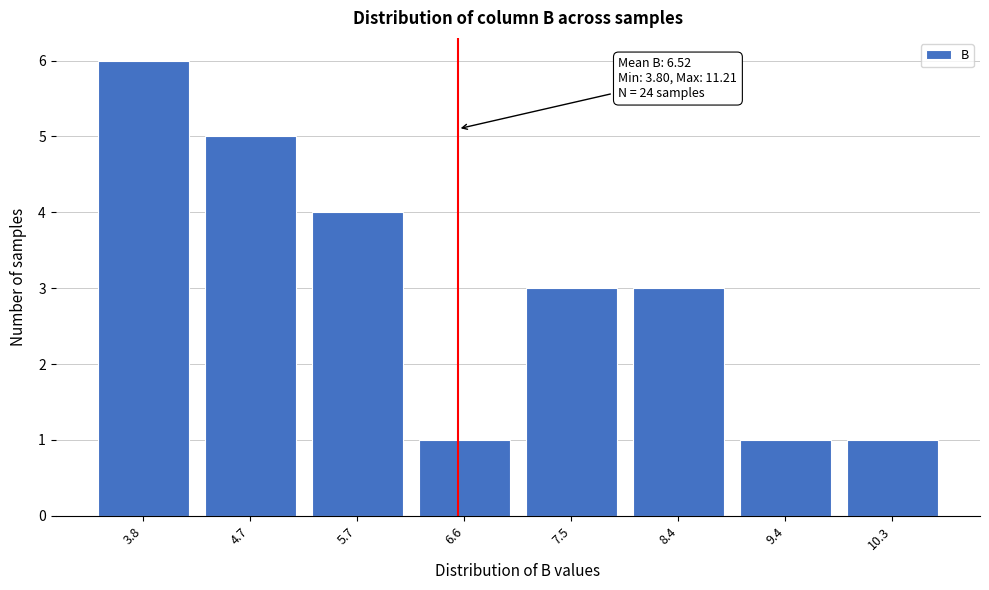

Reading right to left, extract all data points from this chart.

10.3=1	9.4=1	8.4=3	7.5=3	6.6=1	5.7=4	4.7=5	3.8=6